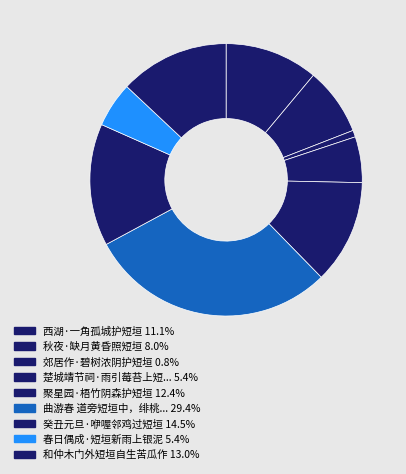

Count the number of slices in the pie.

9